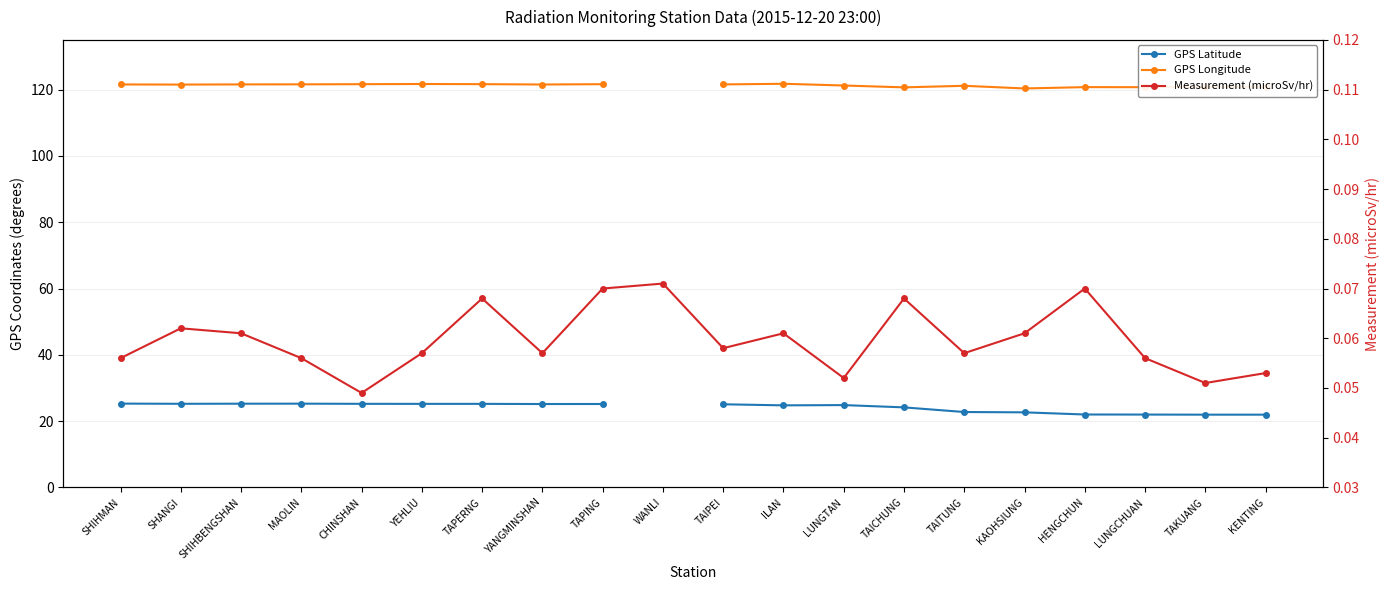

Rank the categories by GPS Latitude value from lowest to highest.

TAKUANG, KENTING, LUNGCHUAN, HENGCHUN, KAOHSIUNG, TAITUNG, TAICHUNG, ILAN, LUNGTAN, TAIPEI, YANGMINSHAN, TAPING, YEHLIU, TAPERNG, CHINSHAN, SHANGI, SHIHBENGSHAN, MAOLIN, SHIHMAN, WANLI